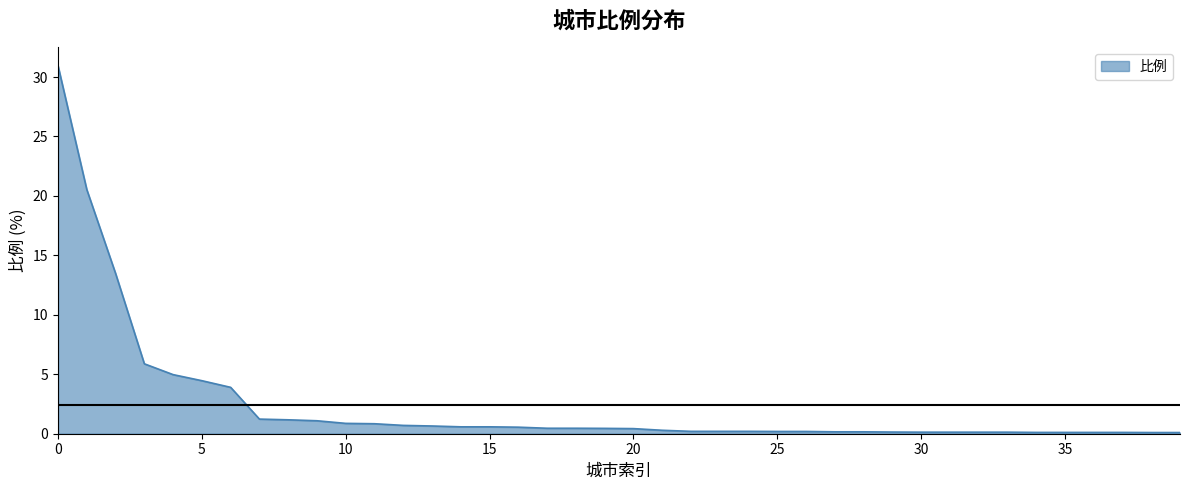

What is the difference between the maximum and minimum values?

30.8